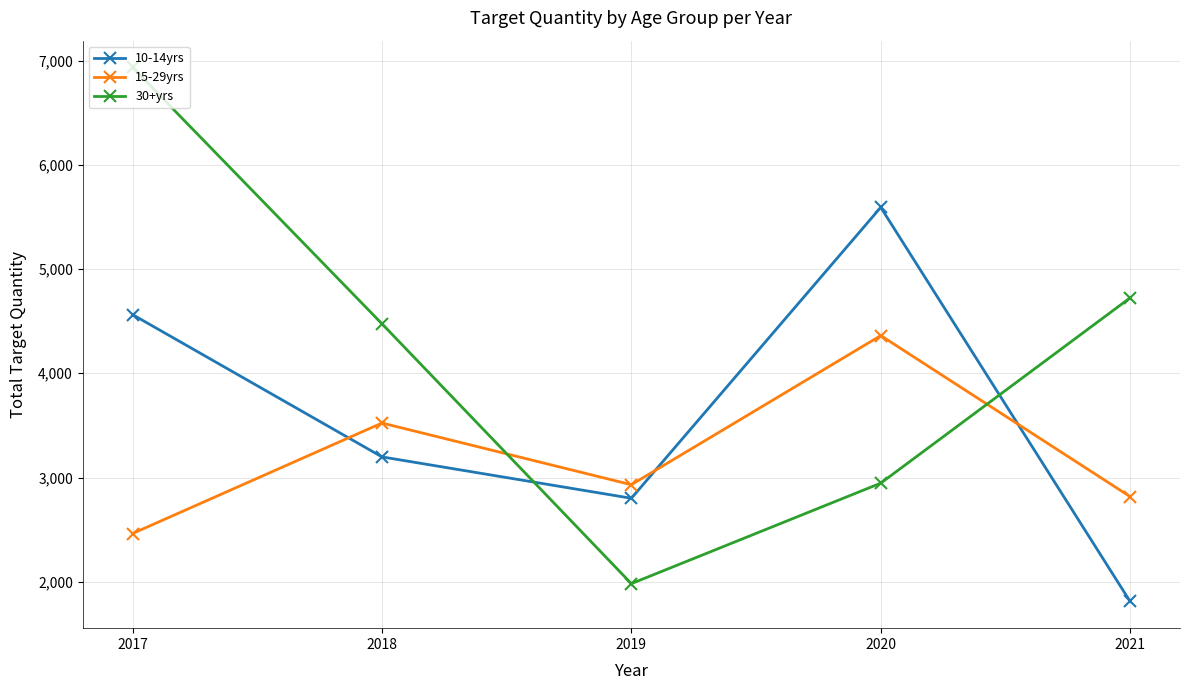

How many data points in 10-14yrs are less than 3198?

2